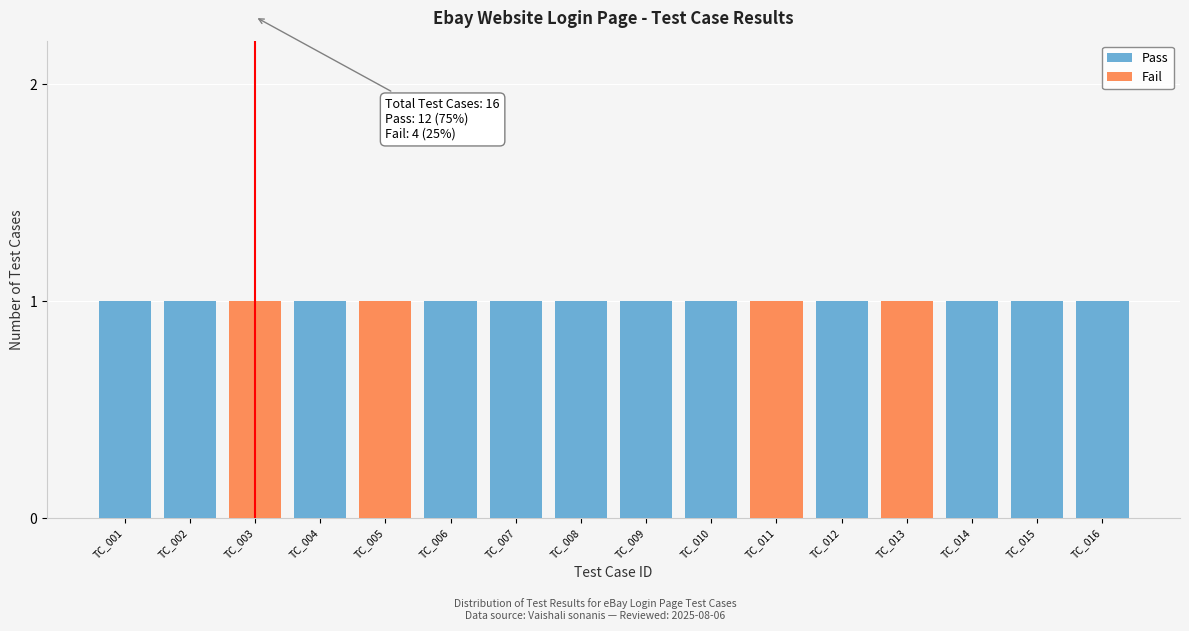

True or false: Pass has a value of 1 at TC_004.

True